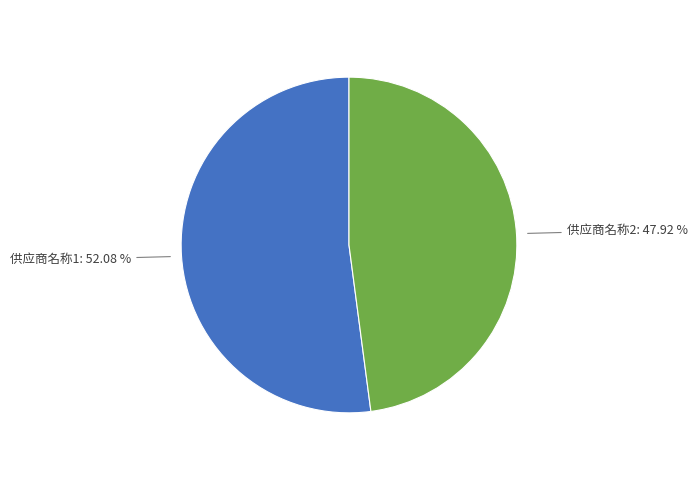

What percentage is NOT represented by 供应商名称2?

52.1%